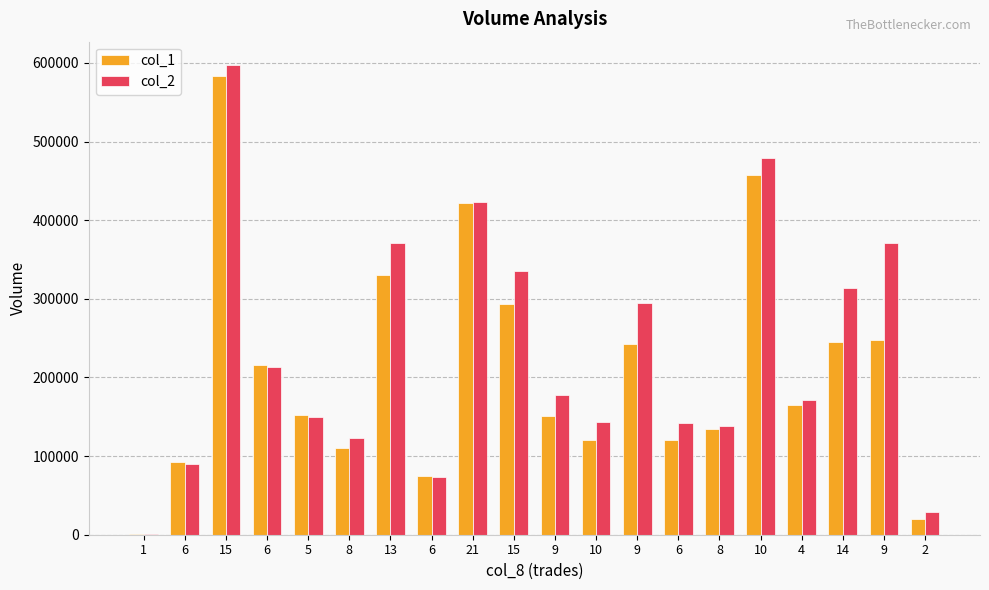

Count the number of categories in the chart.

20